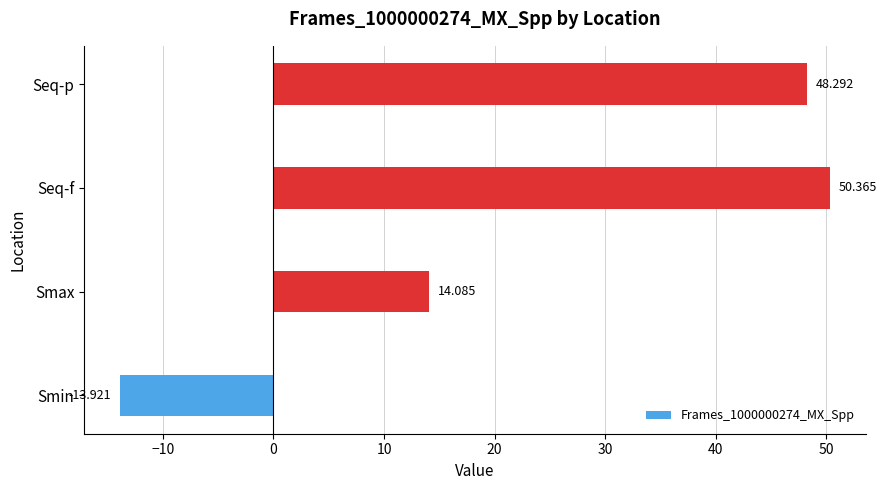

How many series are shown in this chart?

1